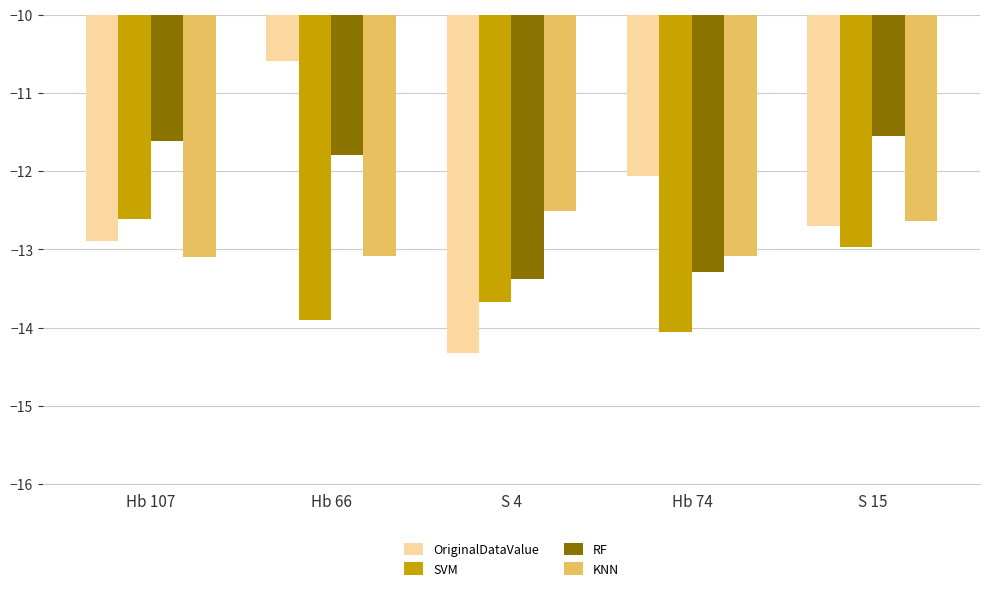

Which label corresponds to the smallest value in the chart?

S 4